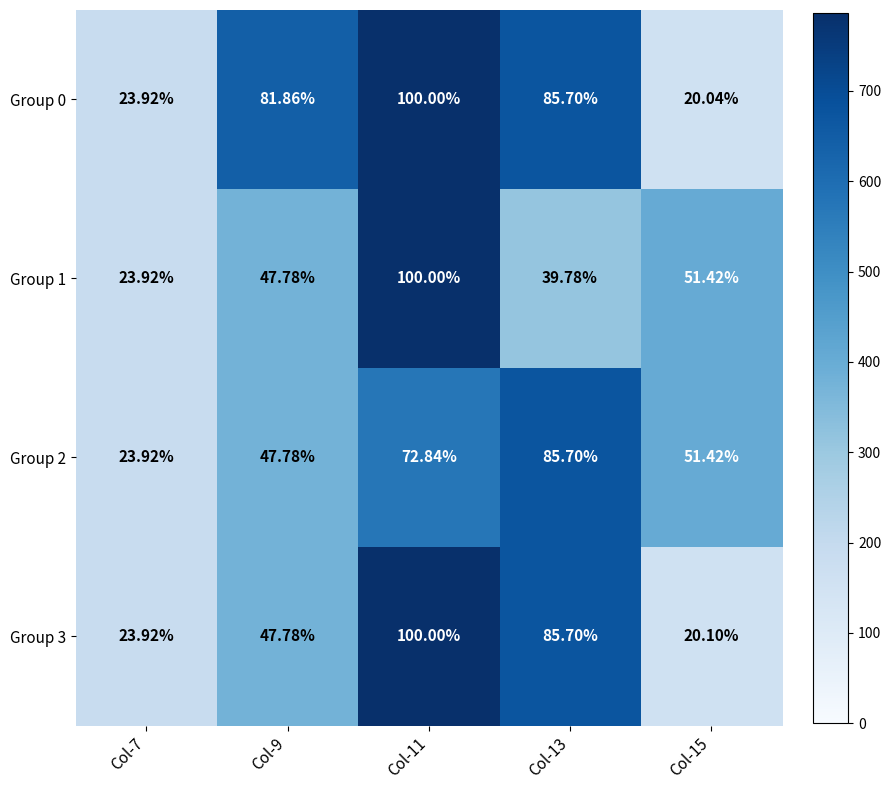

What is the spread (max minus min) of values at Col-9?

34.1